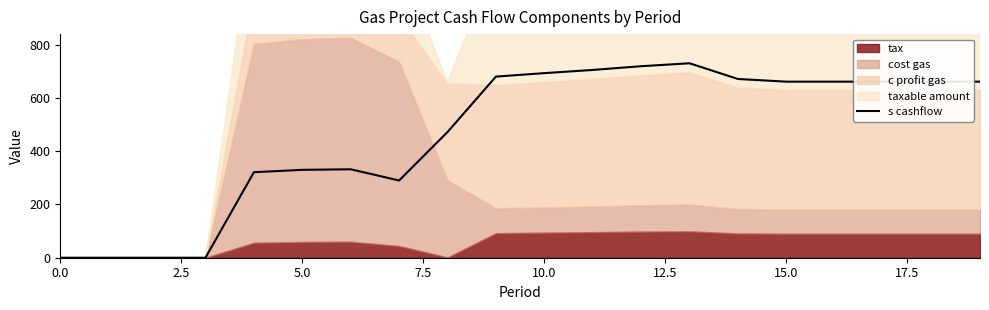

What is the sum of all values?

9248